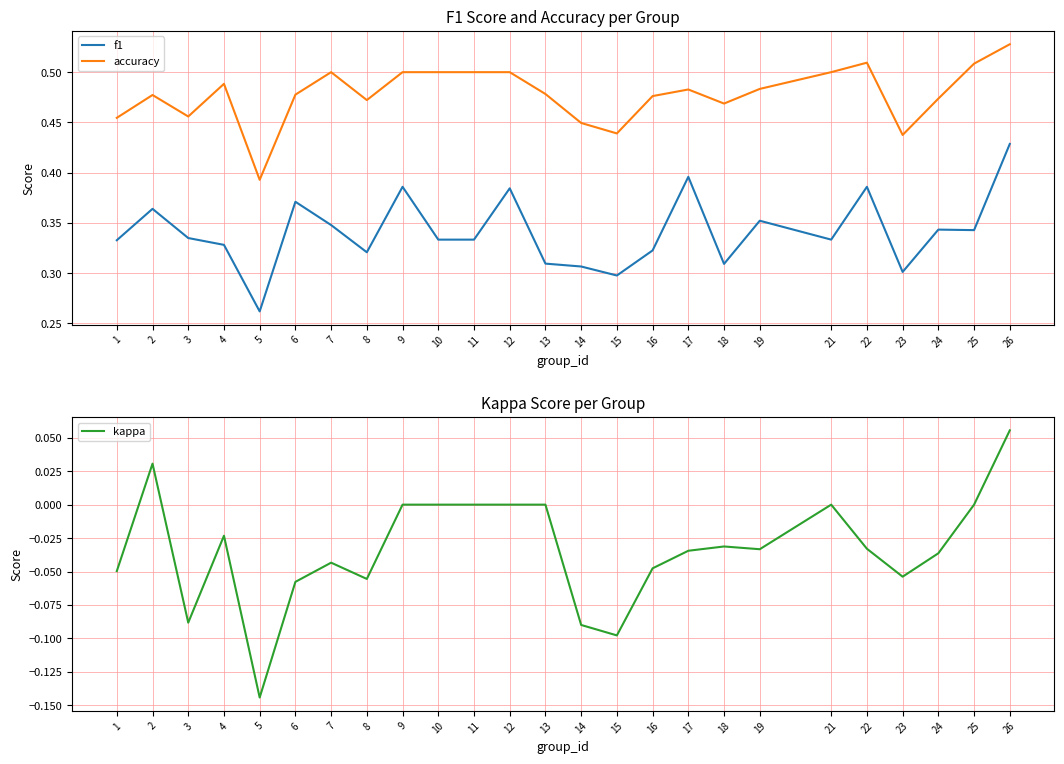

Which series has the largest range (max minus min)?

kappa